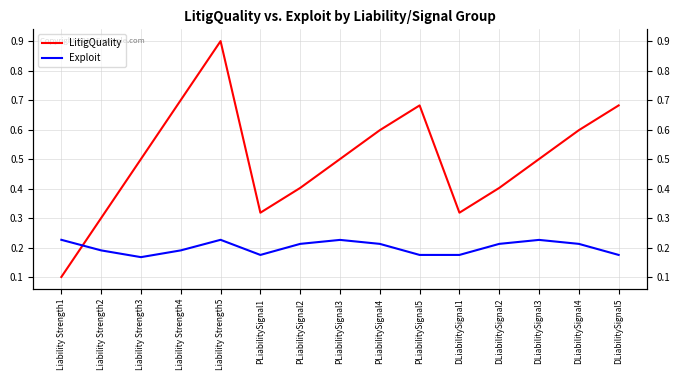

True or false: LitigQuality and Exploit intersect in this chart.

True